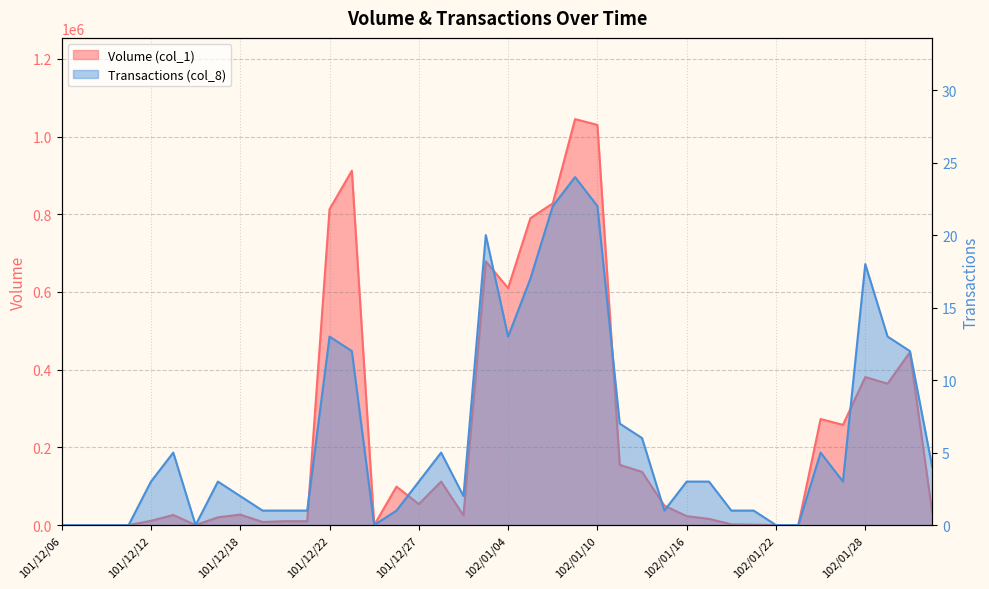

True or false: Volume (col_1) and Transactions (col_8) intersect in this chart.

False